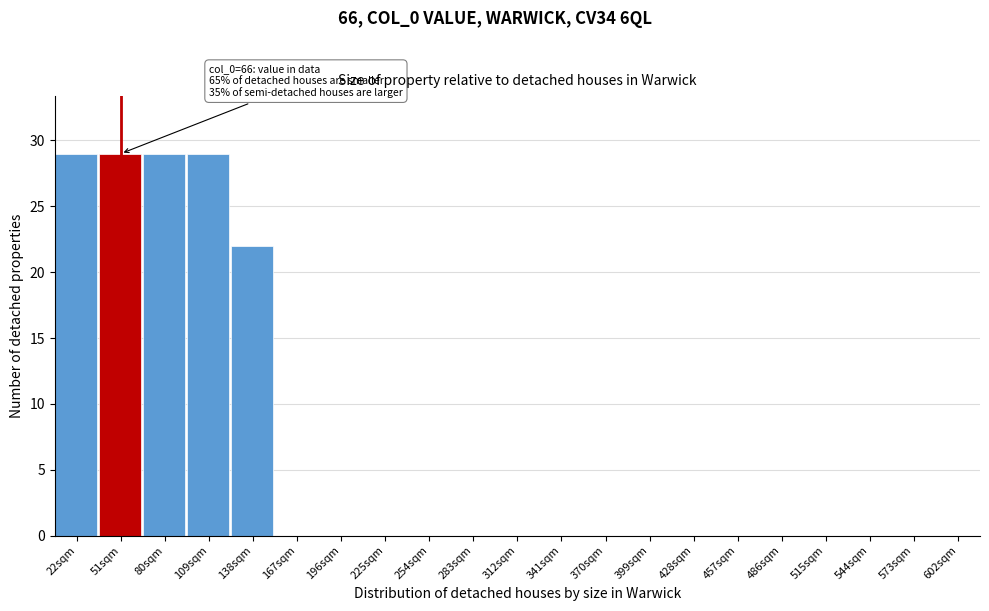

What is the greatest value displayed?

29